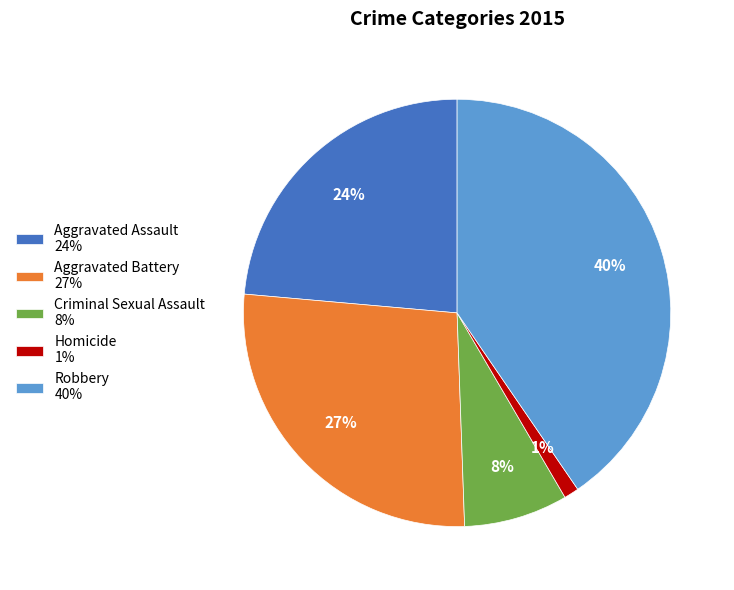

Count the number of slices in the pie.

5